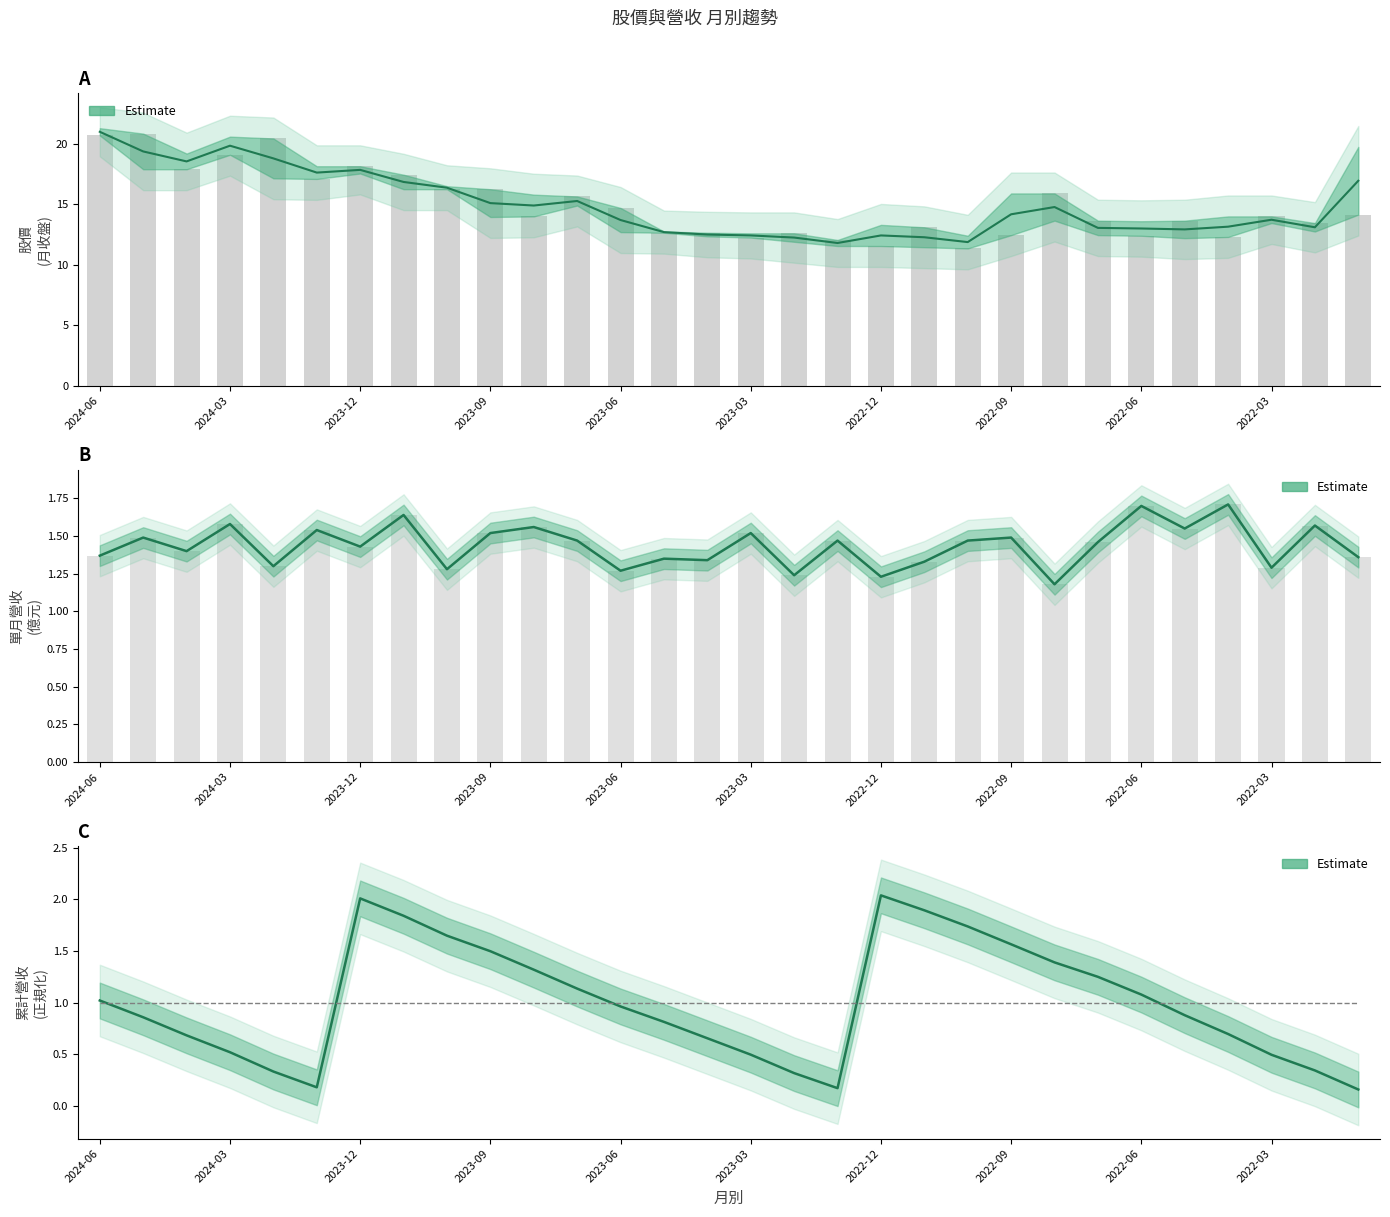

Does the chart contain any negative values?

No